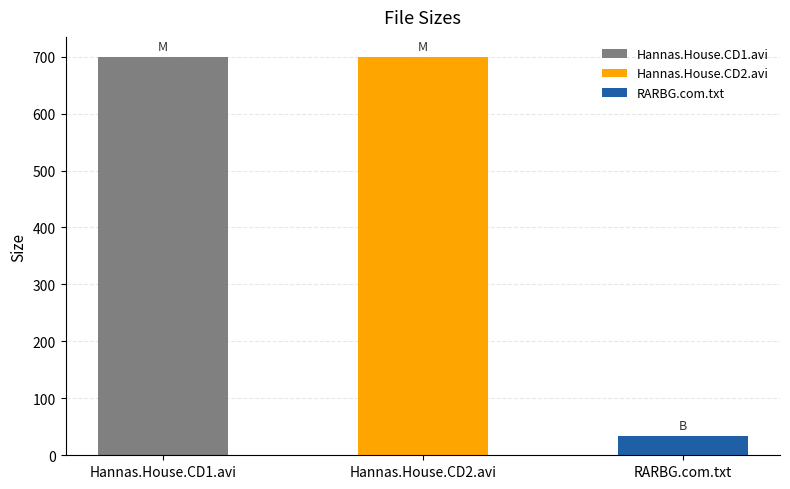

True or false: the data shows 1238.6 at Hannas.House.CD2.avi.

False